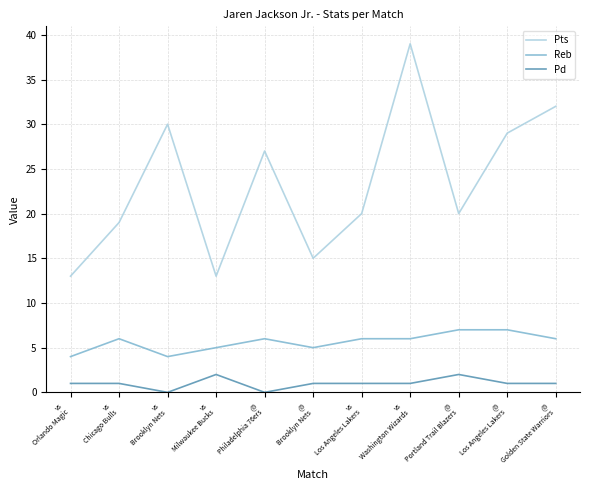

Which series has the widest spread of values?

Pts